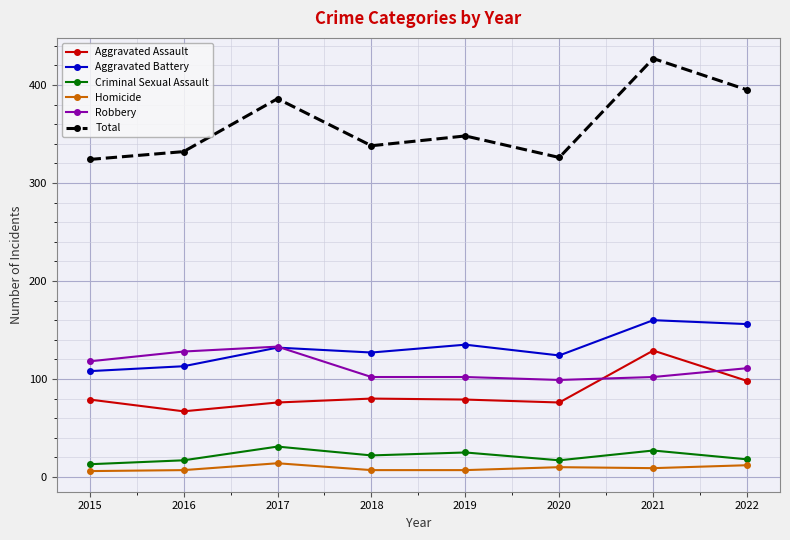

What is the value of the Aggravated Assault point at the 8th from the left?

98